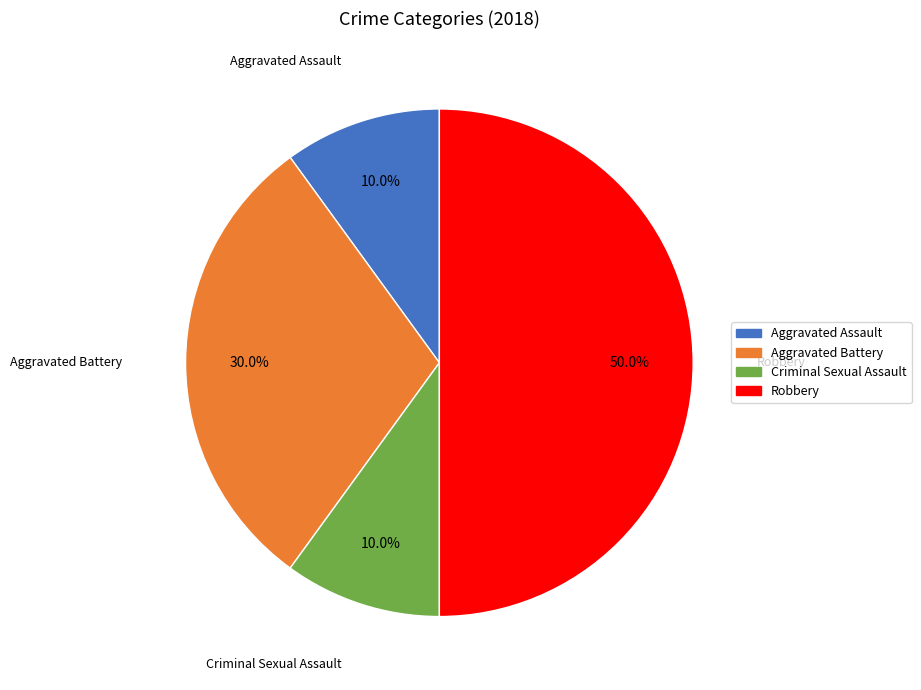

What portion of the pie excludes Robbery?

50.0%